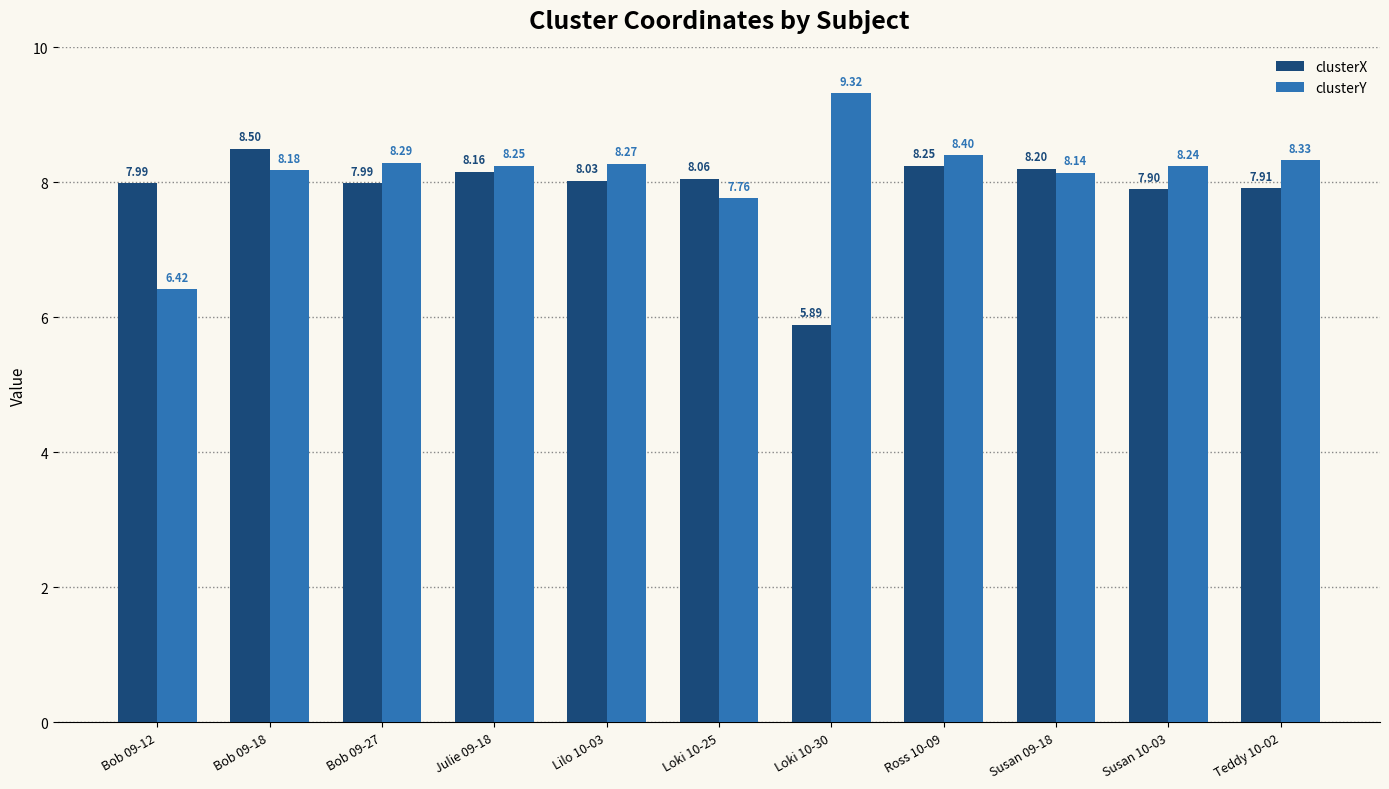

At how many categories does at least one series exceed 5?

11